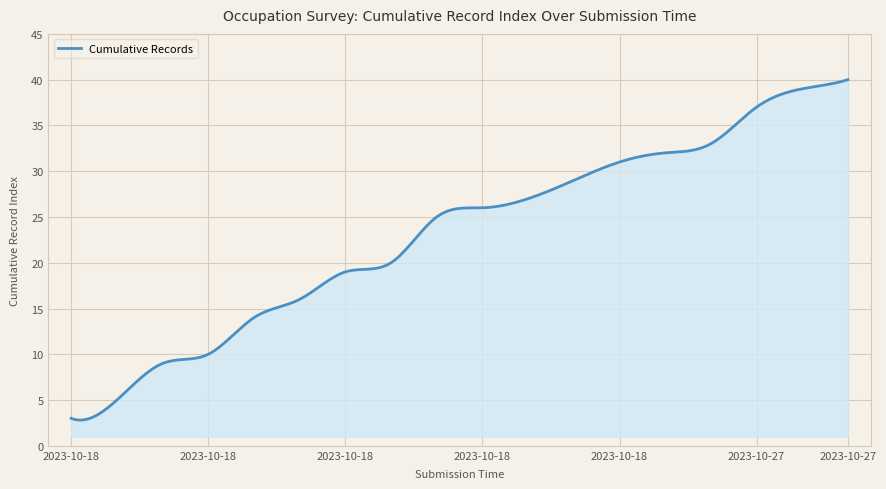

What is the minimum value shown in the chart?

2.8